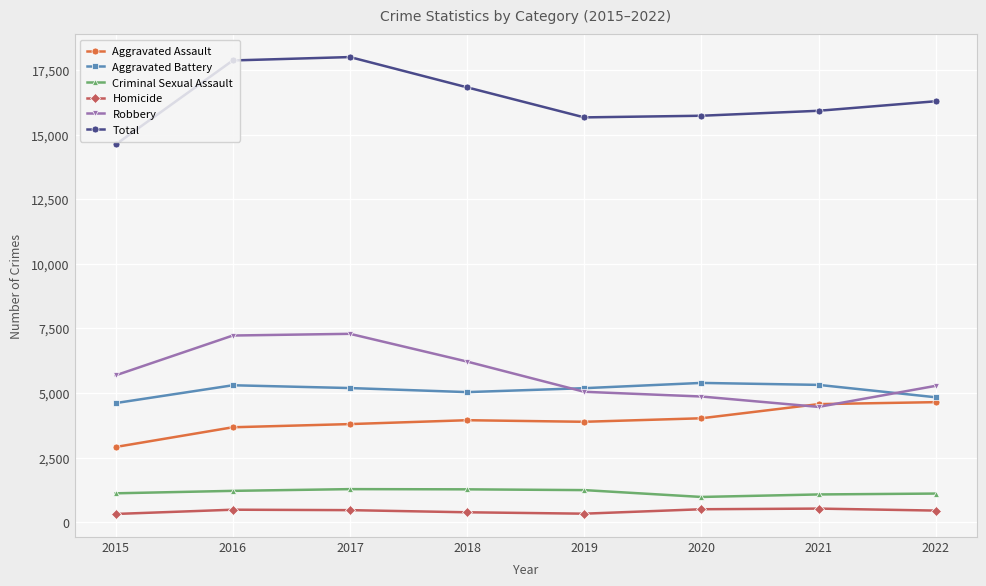

True or false: Homicide and Aggravated Battery cross at least once.

False